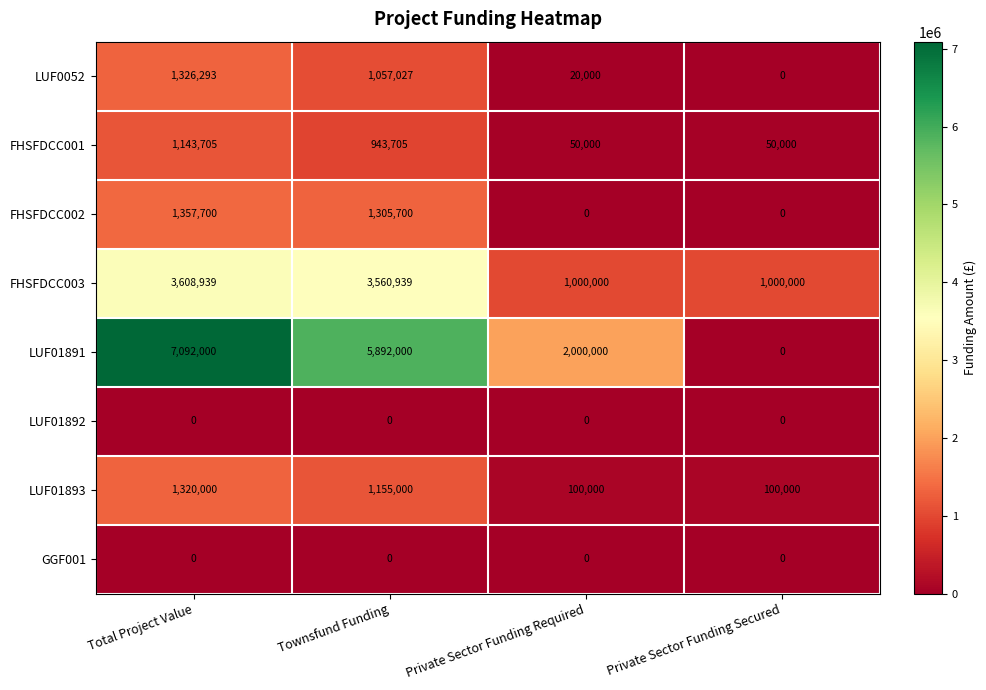

Which series has the largest total across all categories?

LUF01891